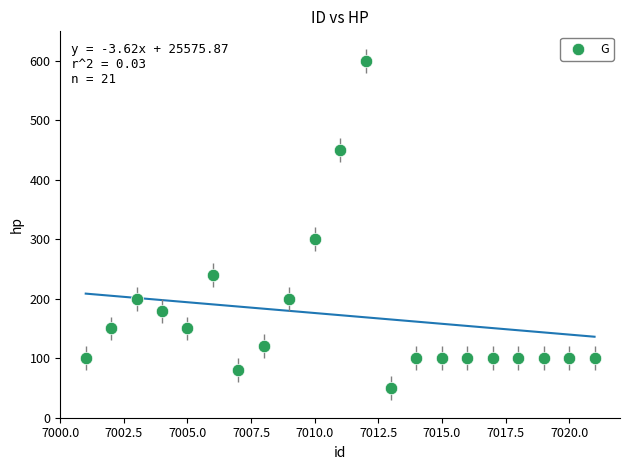

What is the range of Y values (max minus min)?

550